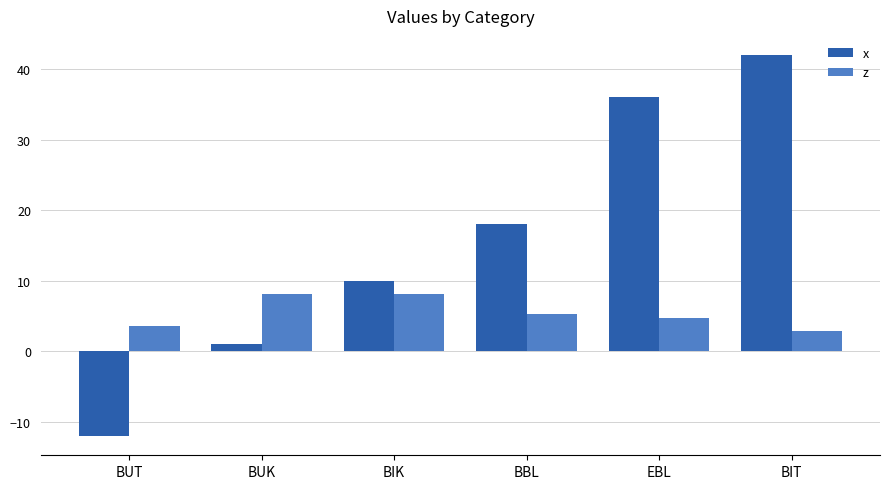

What are all the series names shown in the legend?

x, z